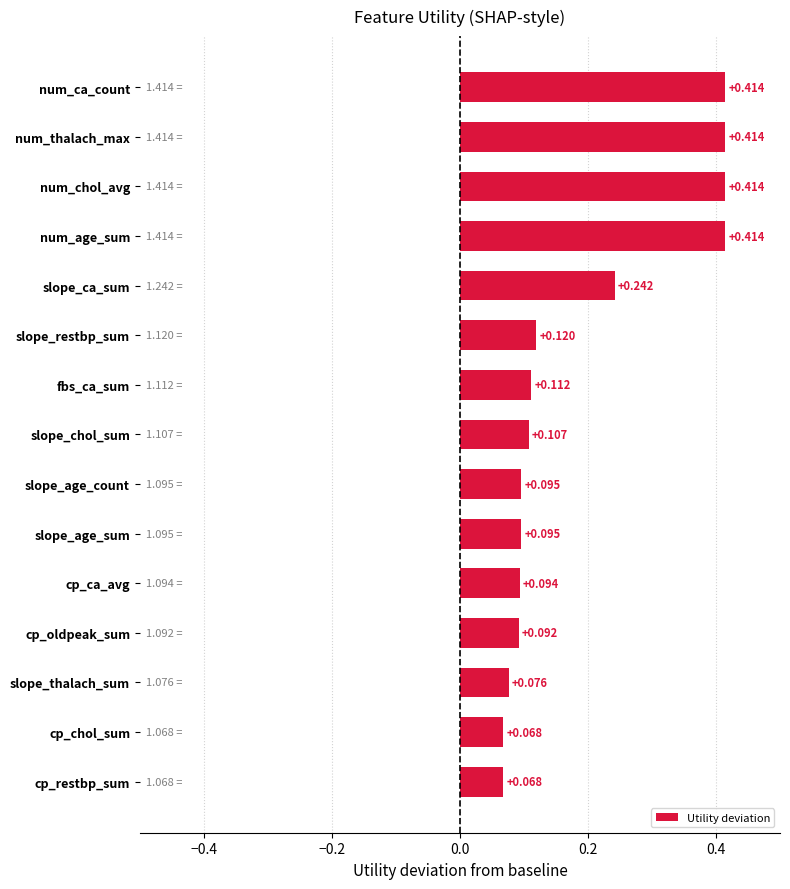

Which has a higher value, slope_thalach_sum or cp_chol_sum?

slope_thalach_sum